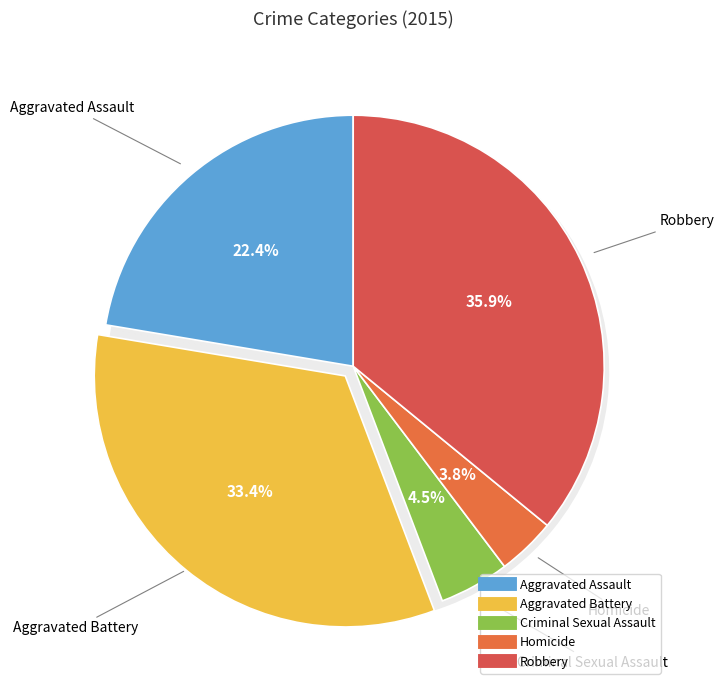

Do Aggravated Battery and Robbery together represent more than half of the pie?

Yes